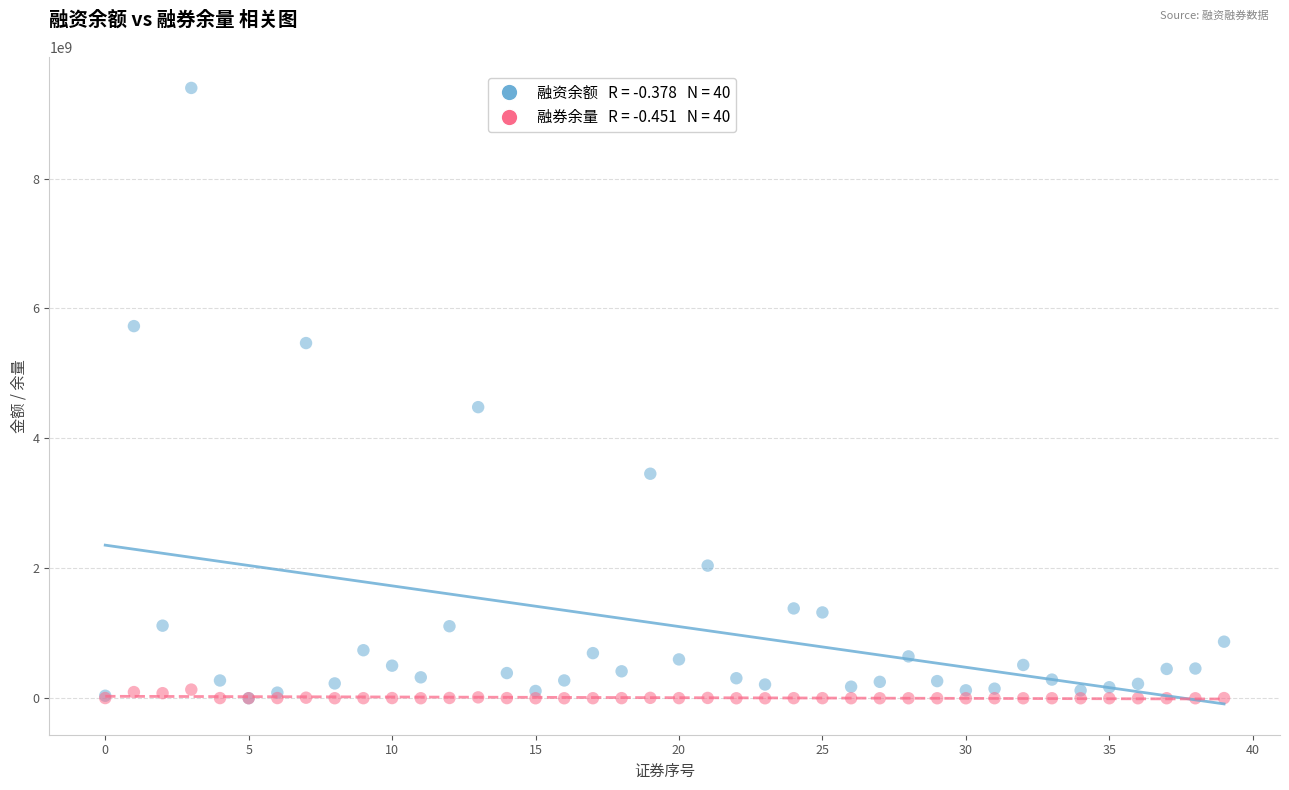

Across all series, what Y value is closest to 4697659935?

4481462616